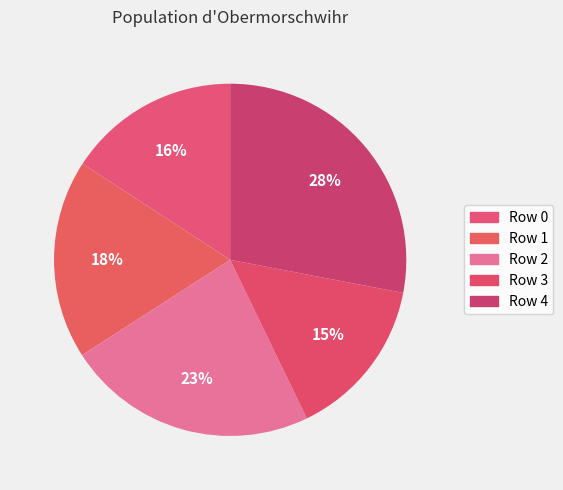

How many slices are in this pie chart?

5